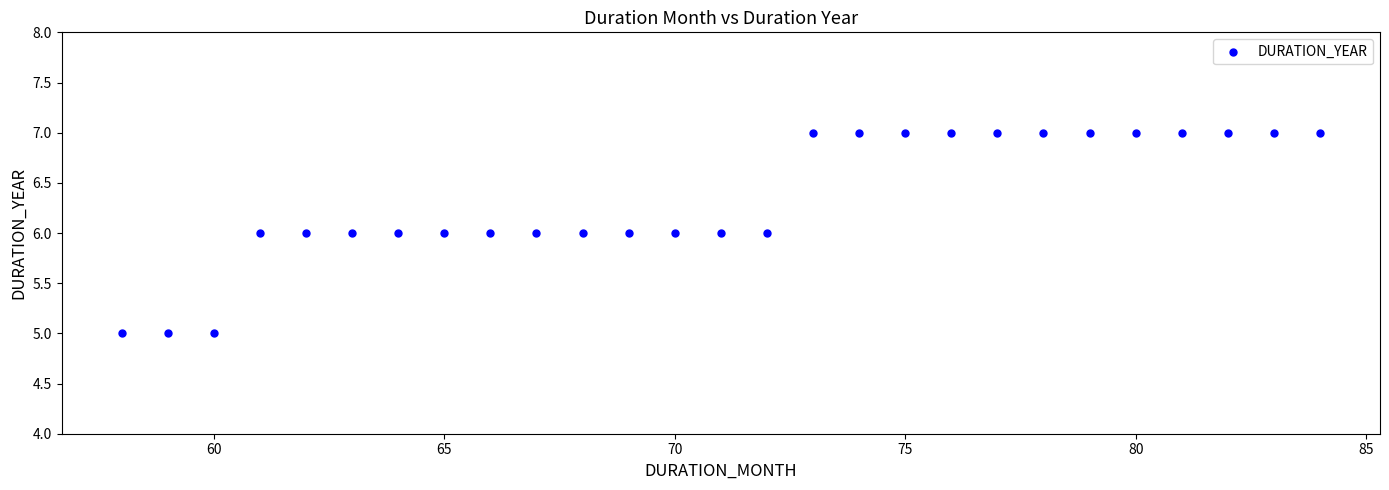

What is the range of X values (max minus min)?

26